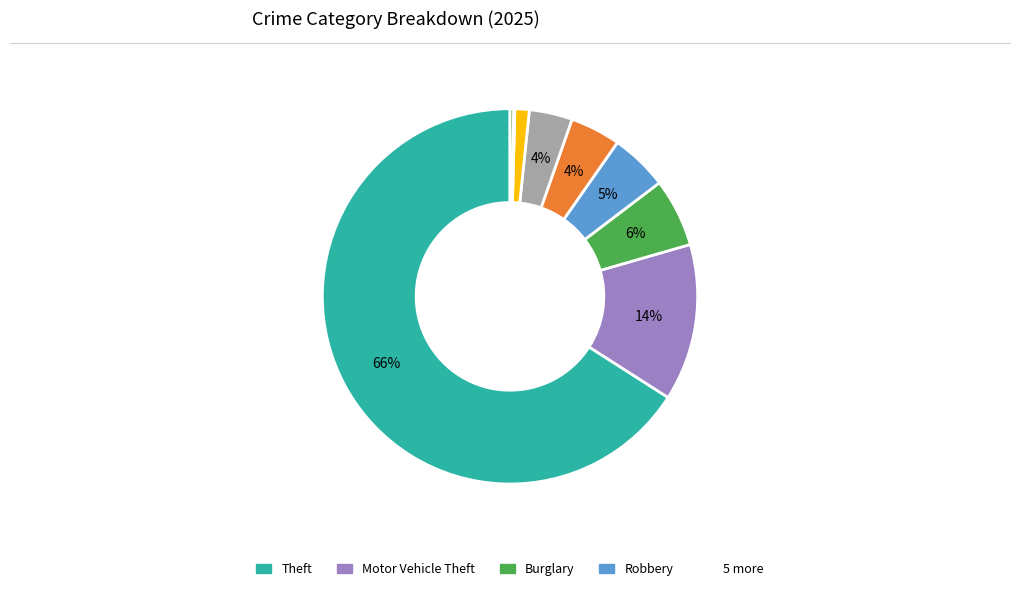

How many segments does this pie chart have?

9